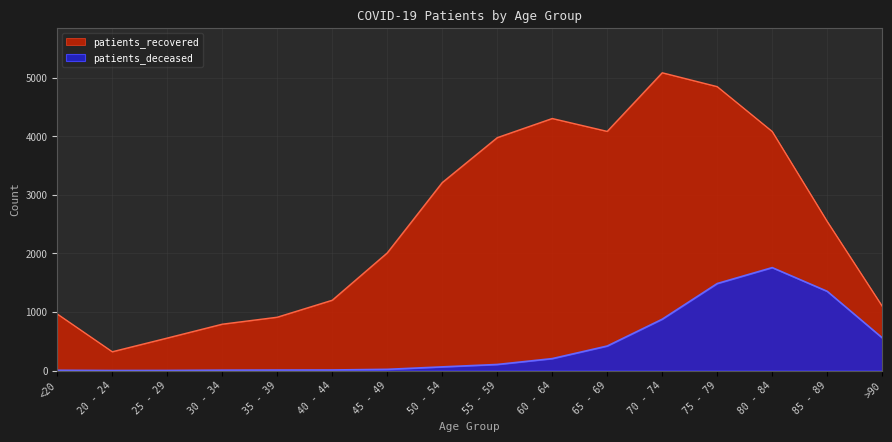

What is the sum of the patients_deceased values at 50 - 54 and 25 - 29?

65